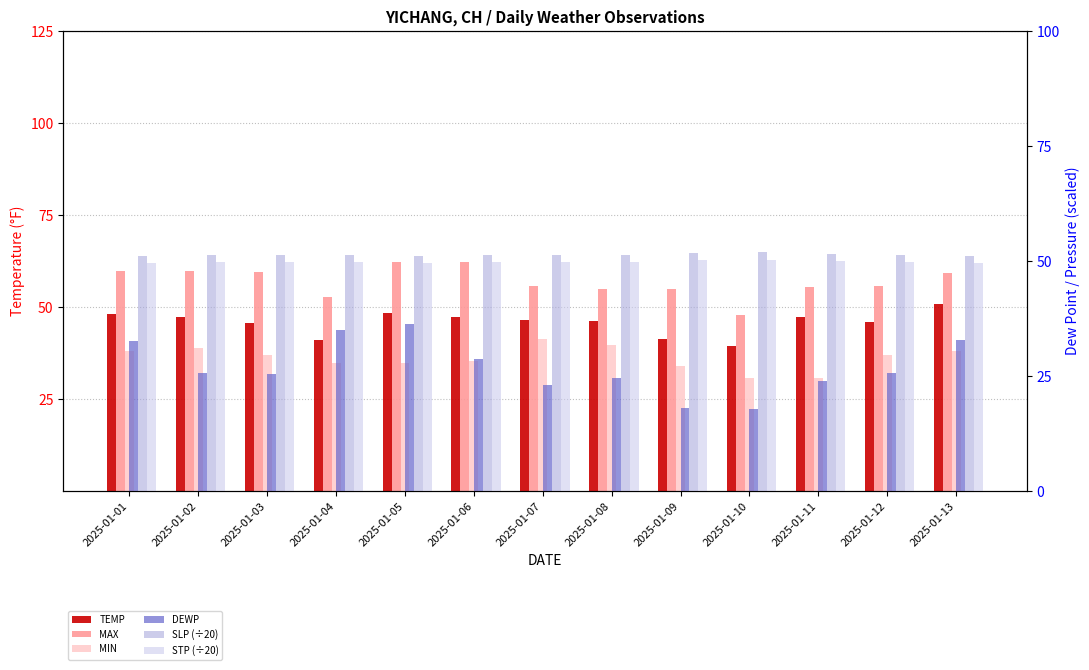

What is the average value of the SLP (÷20) series?

51.4